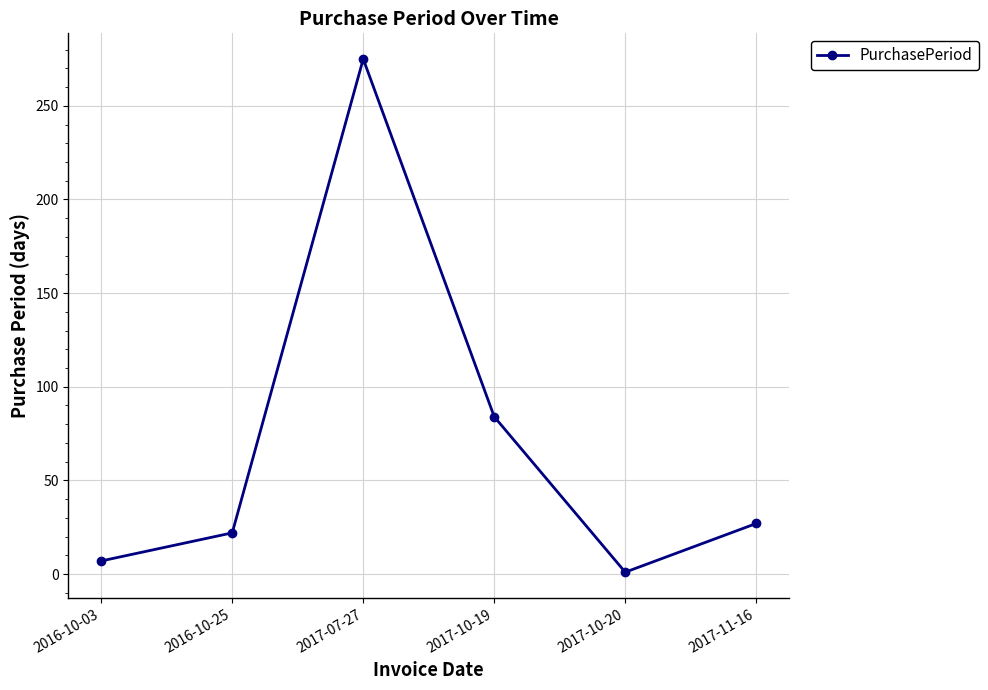

True or false: the data has more than 0 interior local peaks.

True